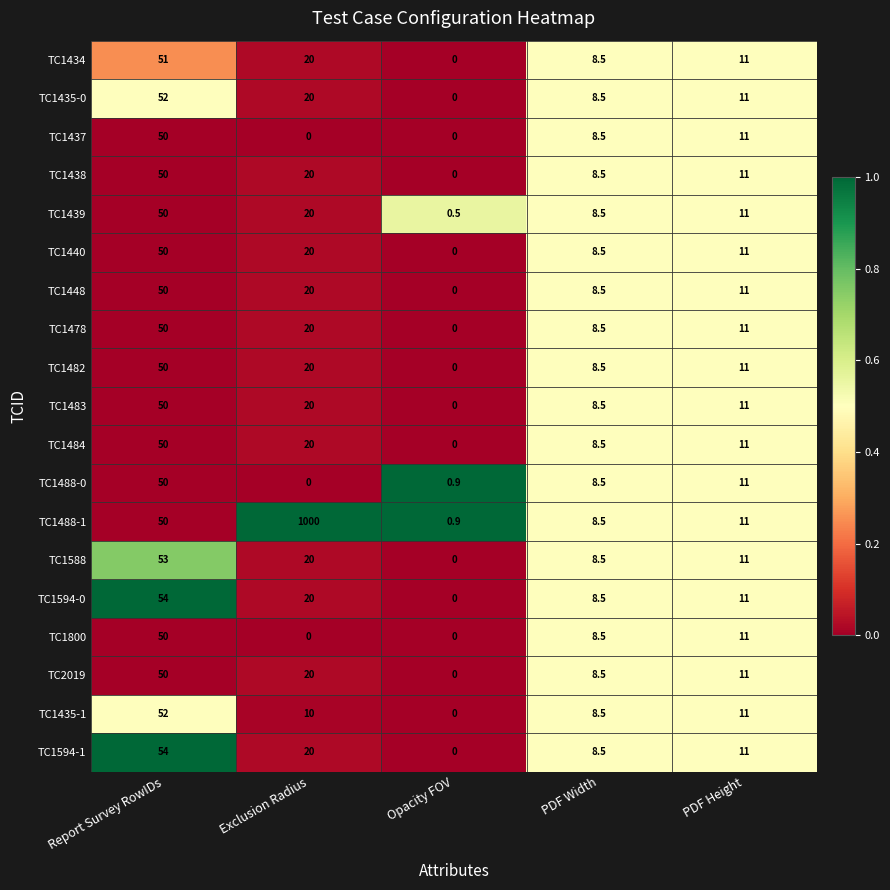

True or false: TC1483 has a value of 20.0 at Exclusion Radius.

True